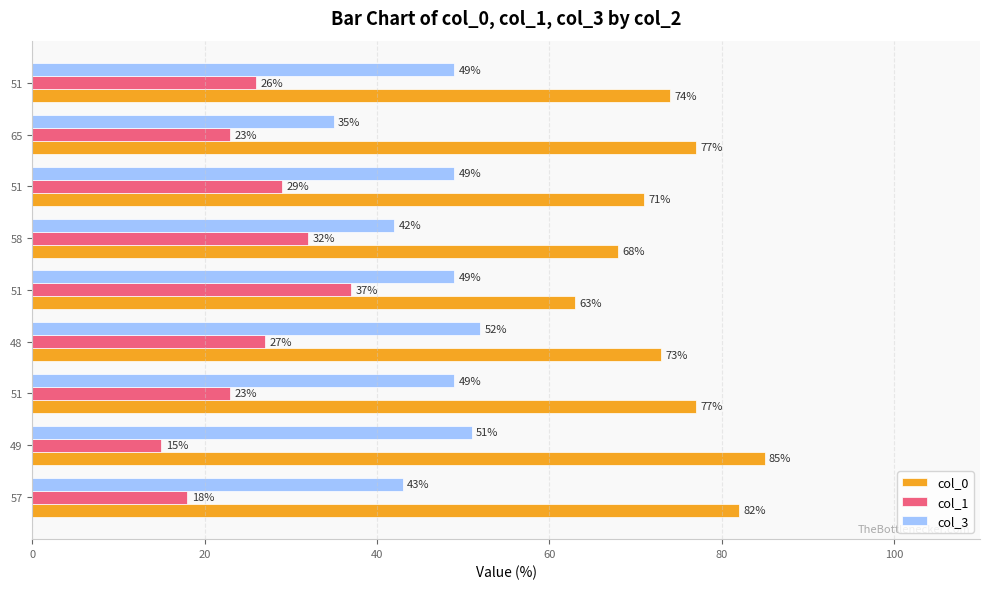

How many data points does each series have?

9